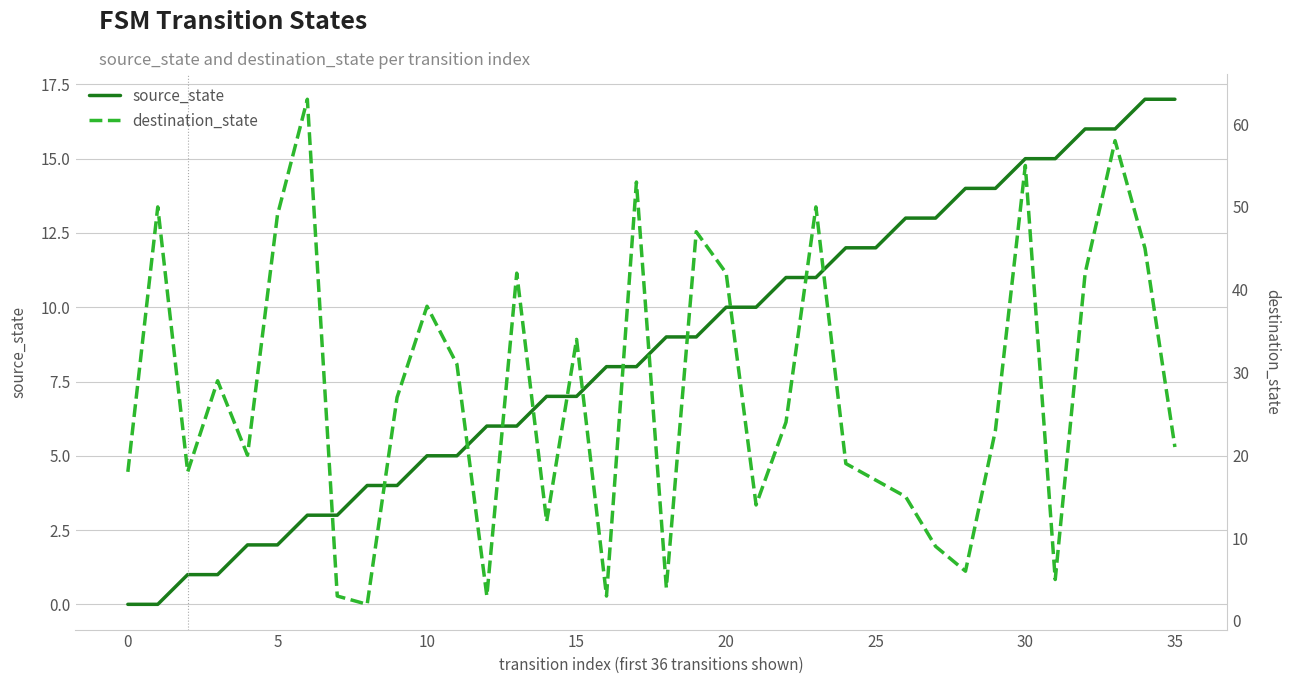

How many lines are shown in the chart?

2